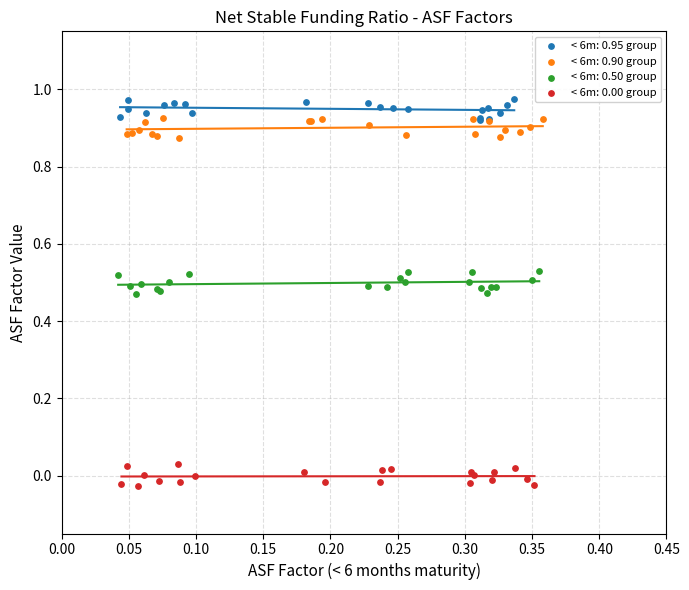

What are all the series names shown in the legend?

< 6m: 0.95 group, < 6m: 0.90 group, < 6m: 0.50 group, < 6m: 0.00 group